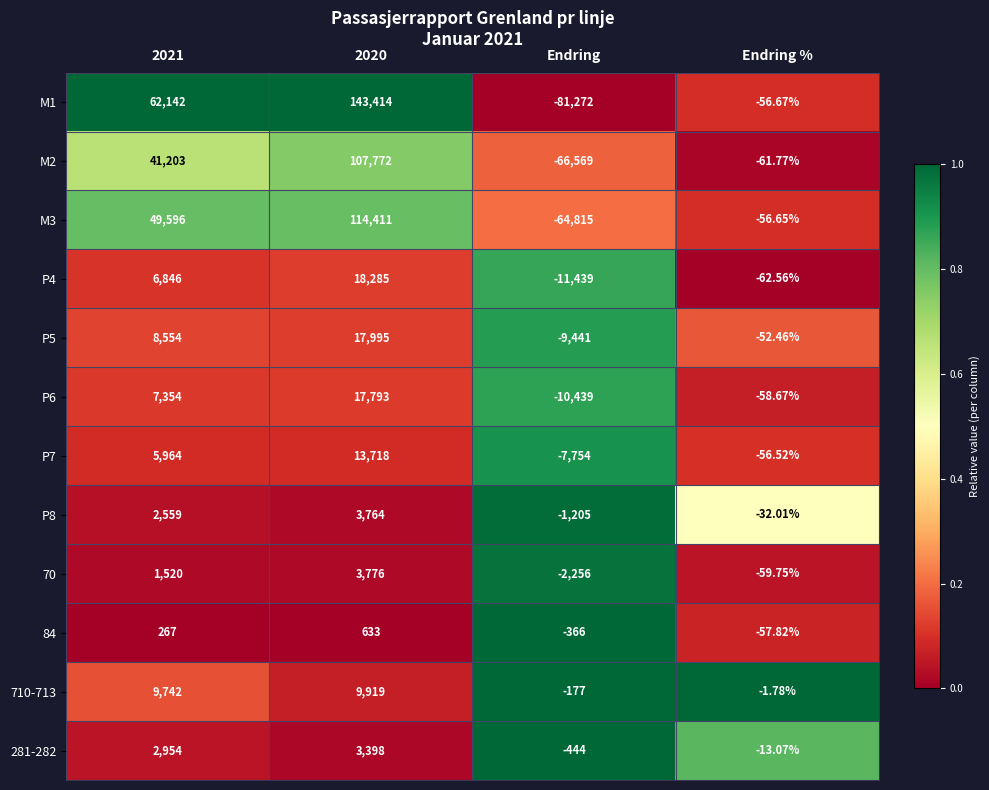

What is the total value across all series at Endring?

-256177.0